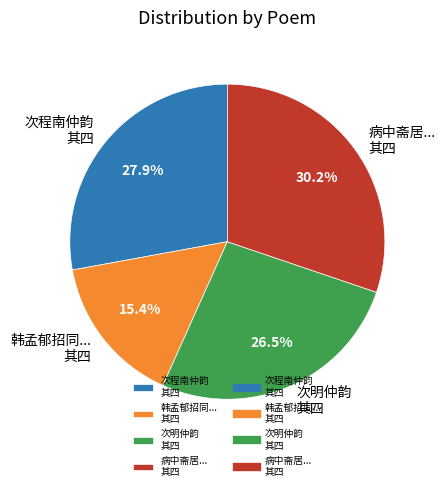

Does any single category account for the majority?

No